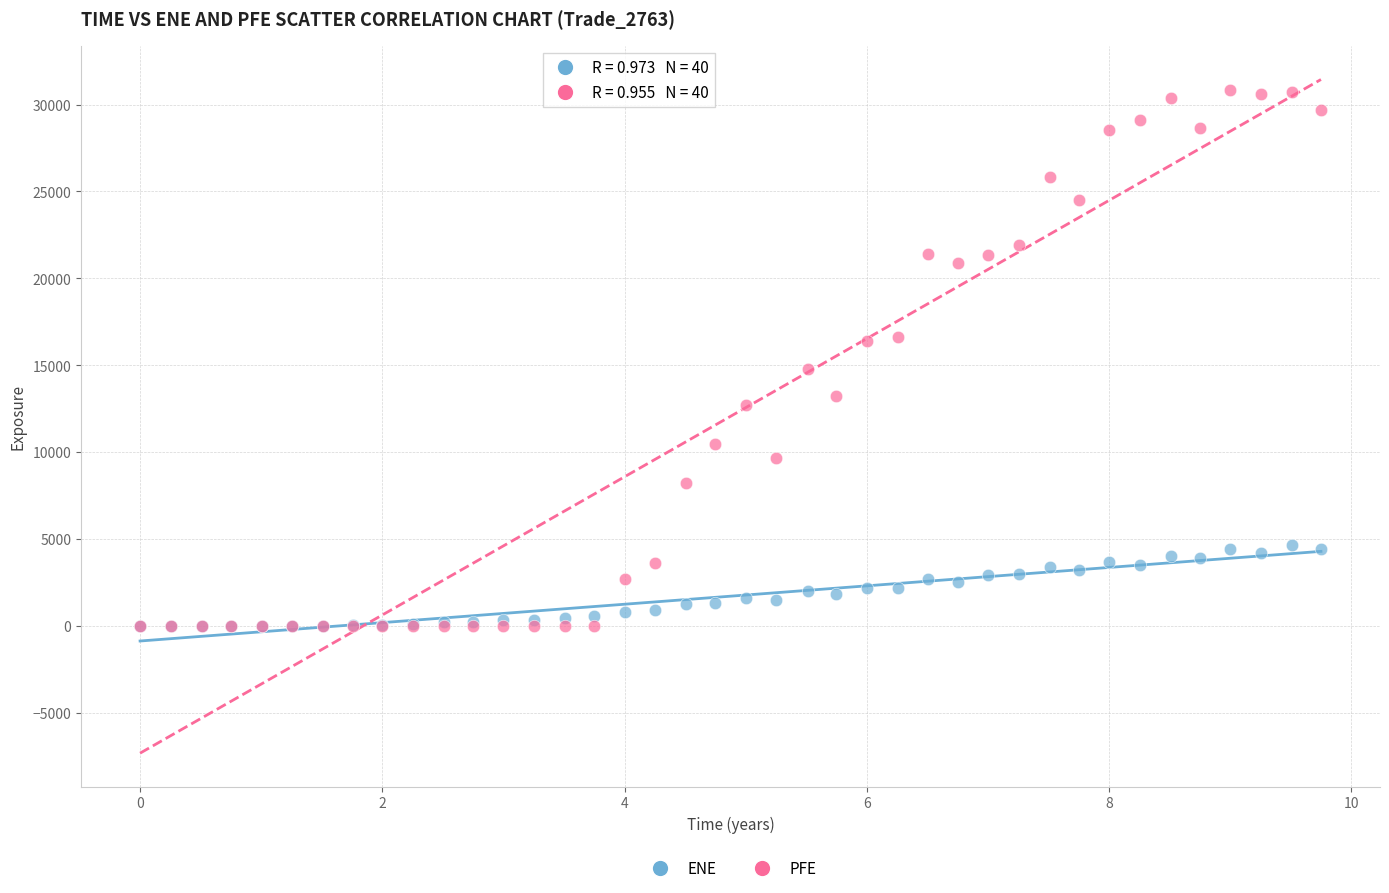

Which series contains the highest Y value?

PFE